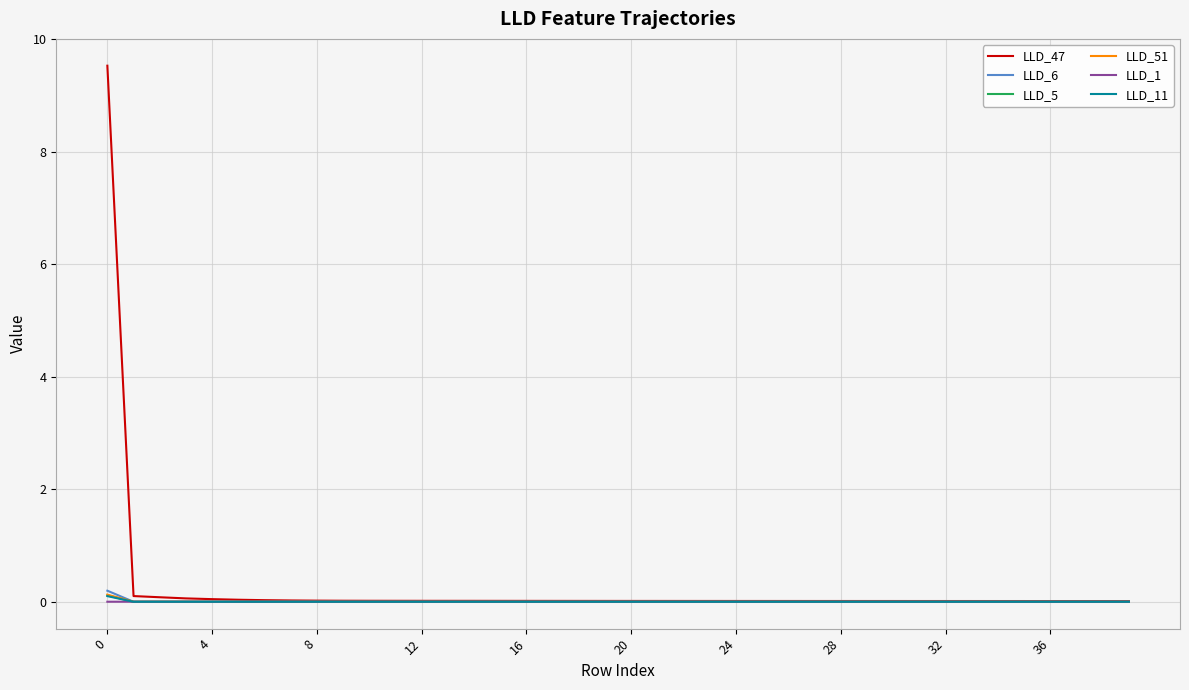

Which series has the widest spread of values?

LLD_47